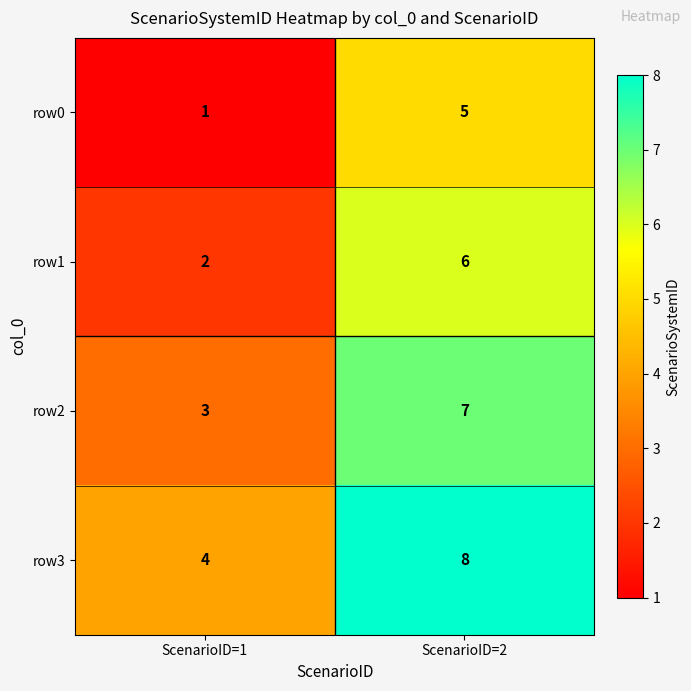

At which label is row0 closest to 3?

ScenarioID=1